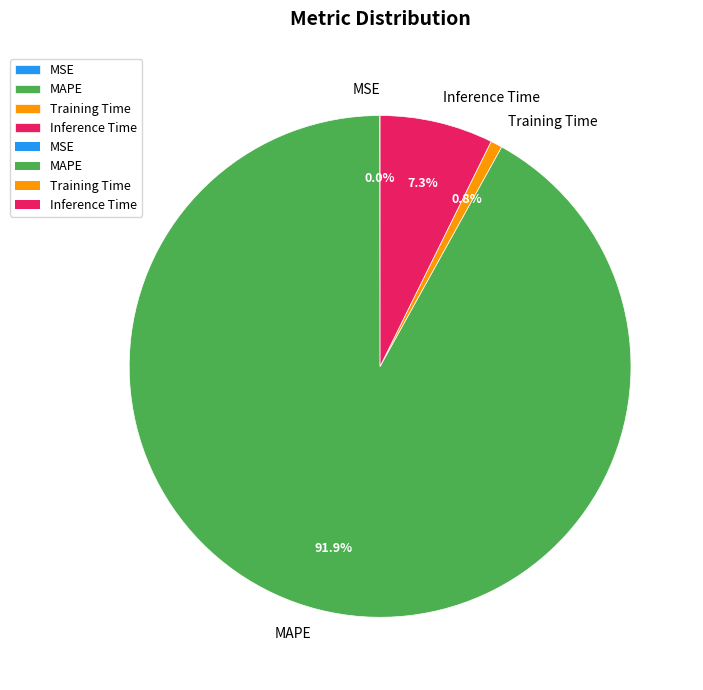

To the nearest percent, what is the average slice percentage?

25%